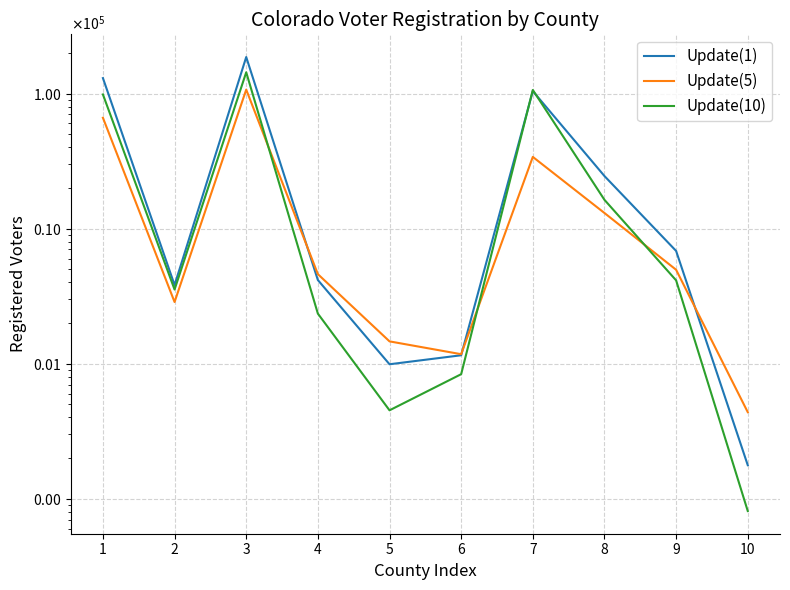

At which label does Update(5) first exceed 4953?

1